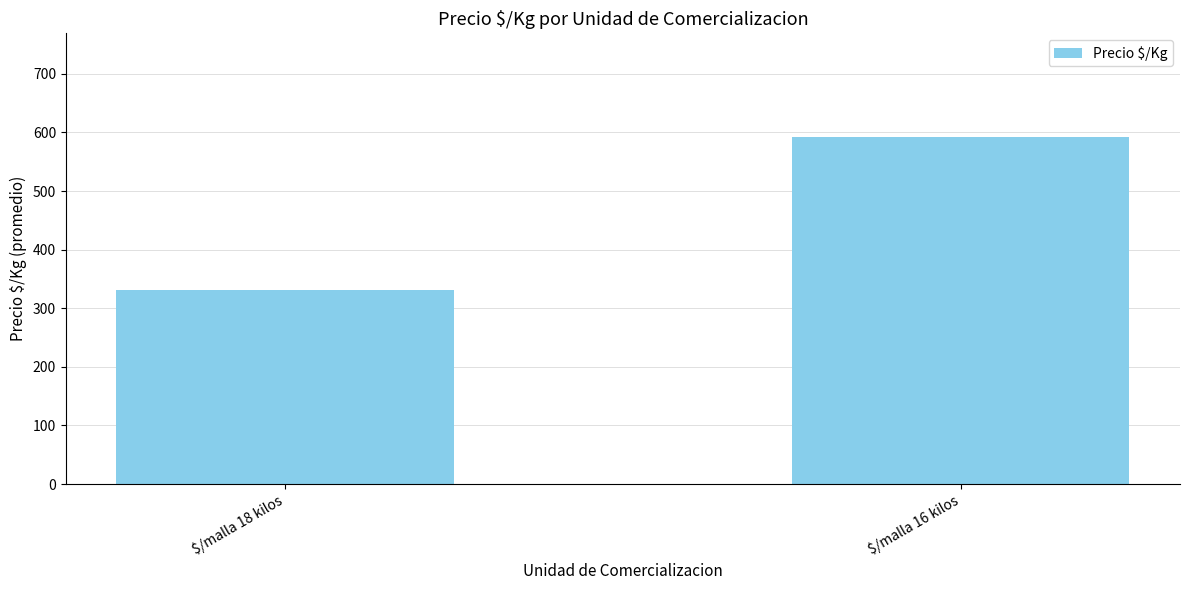

Rank the categories by value from highest to lowest.

$/malla 16 kilos, $/malla 18 kilos